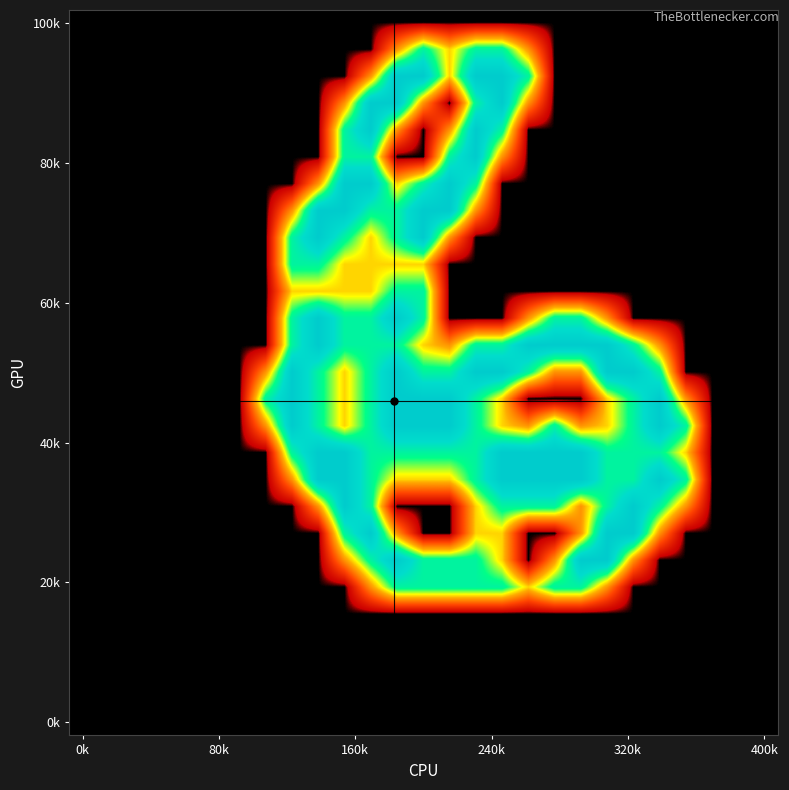

How many series are shown in this chart?

27